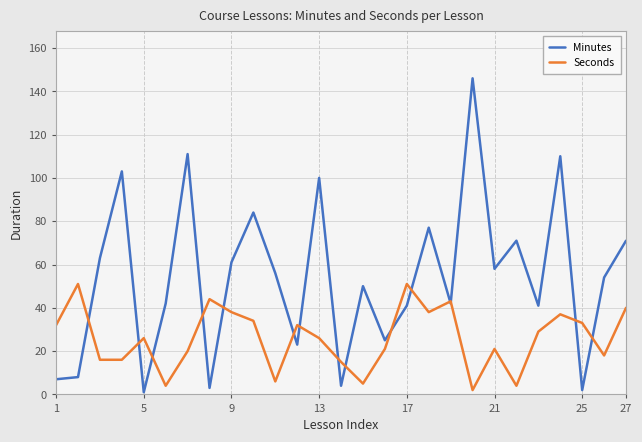

What is the sum of all Seconds values?

702